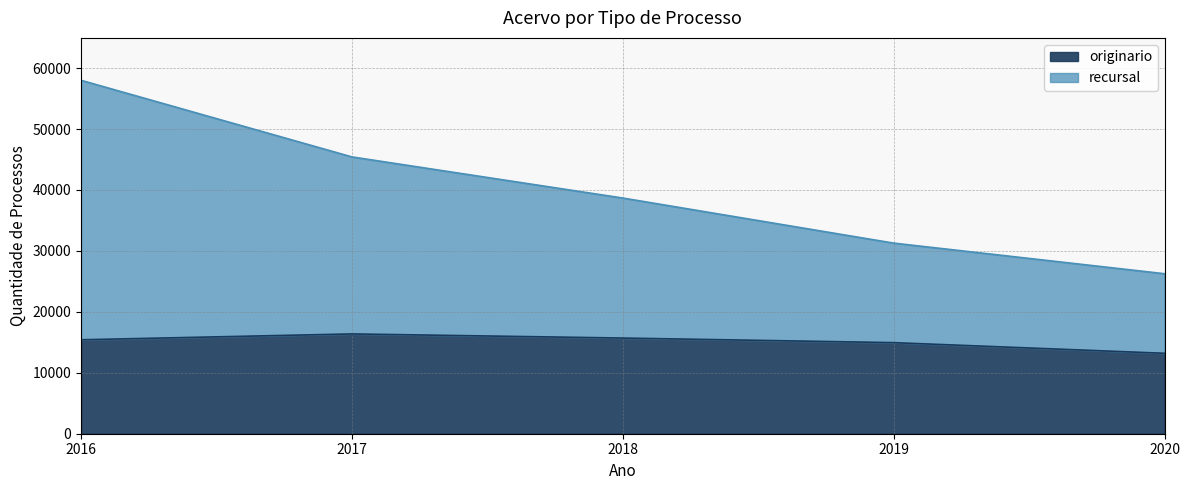

Which series changed the most between 2016 and 2020?

recursal